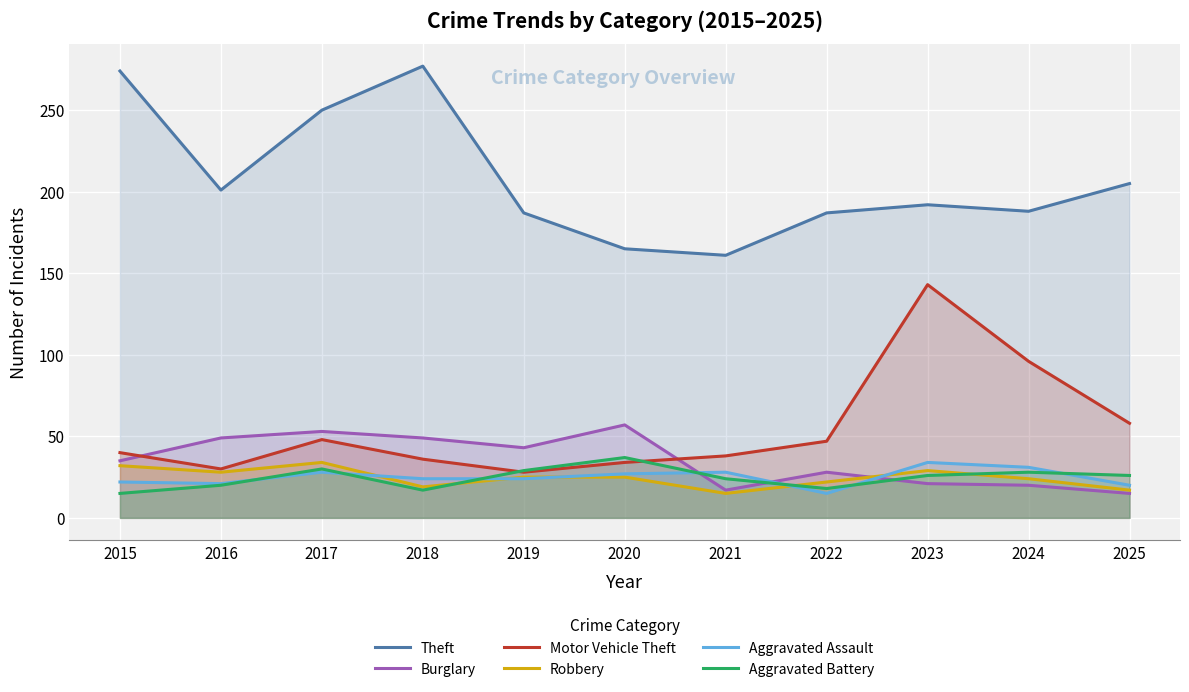

At how many categories does at least one series exceed 201?

4